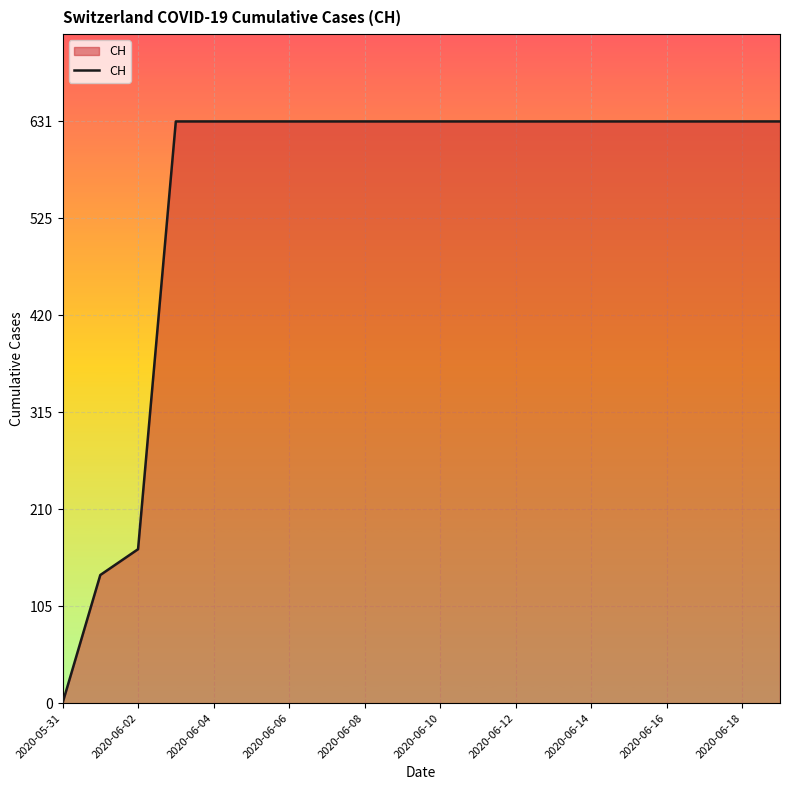

What is the difference between the maximum and second lowest values?

492